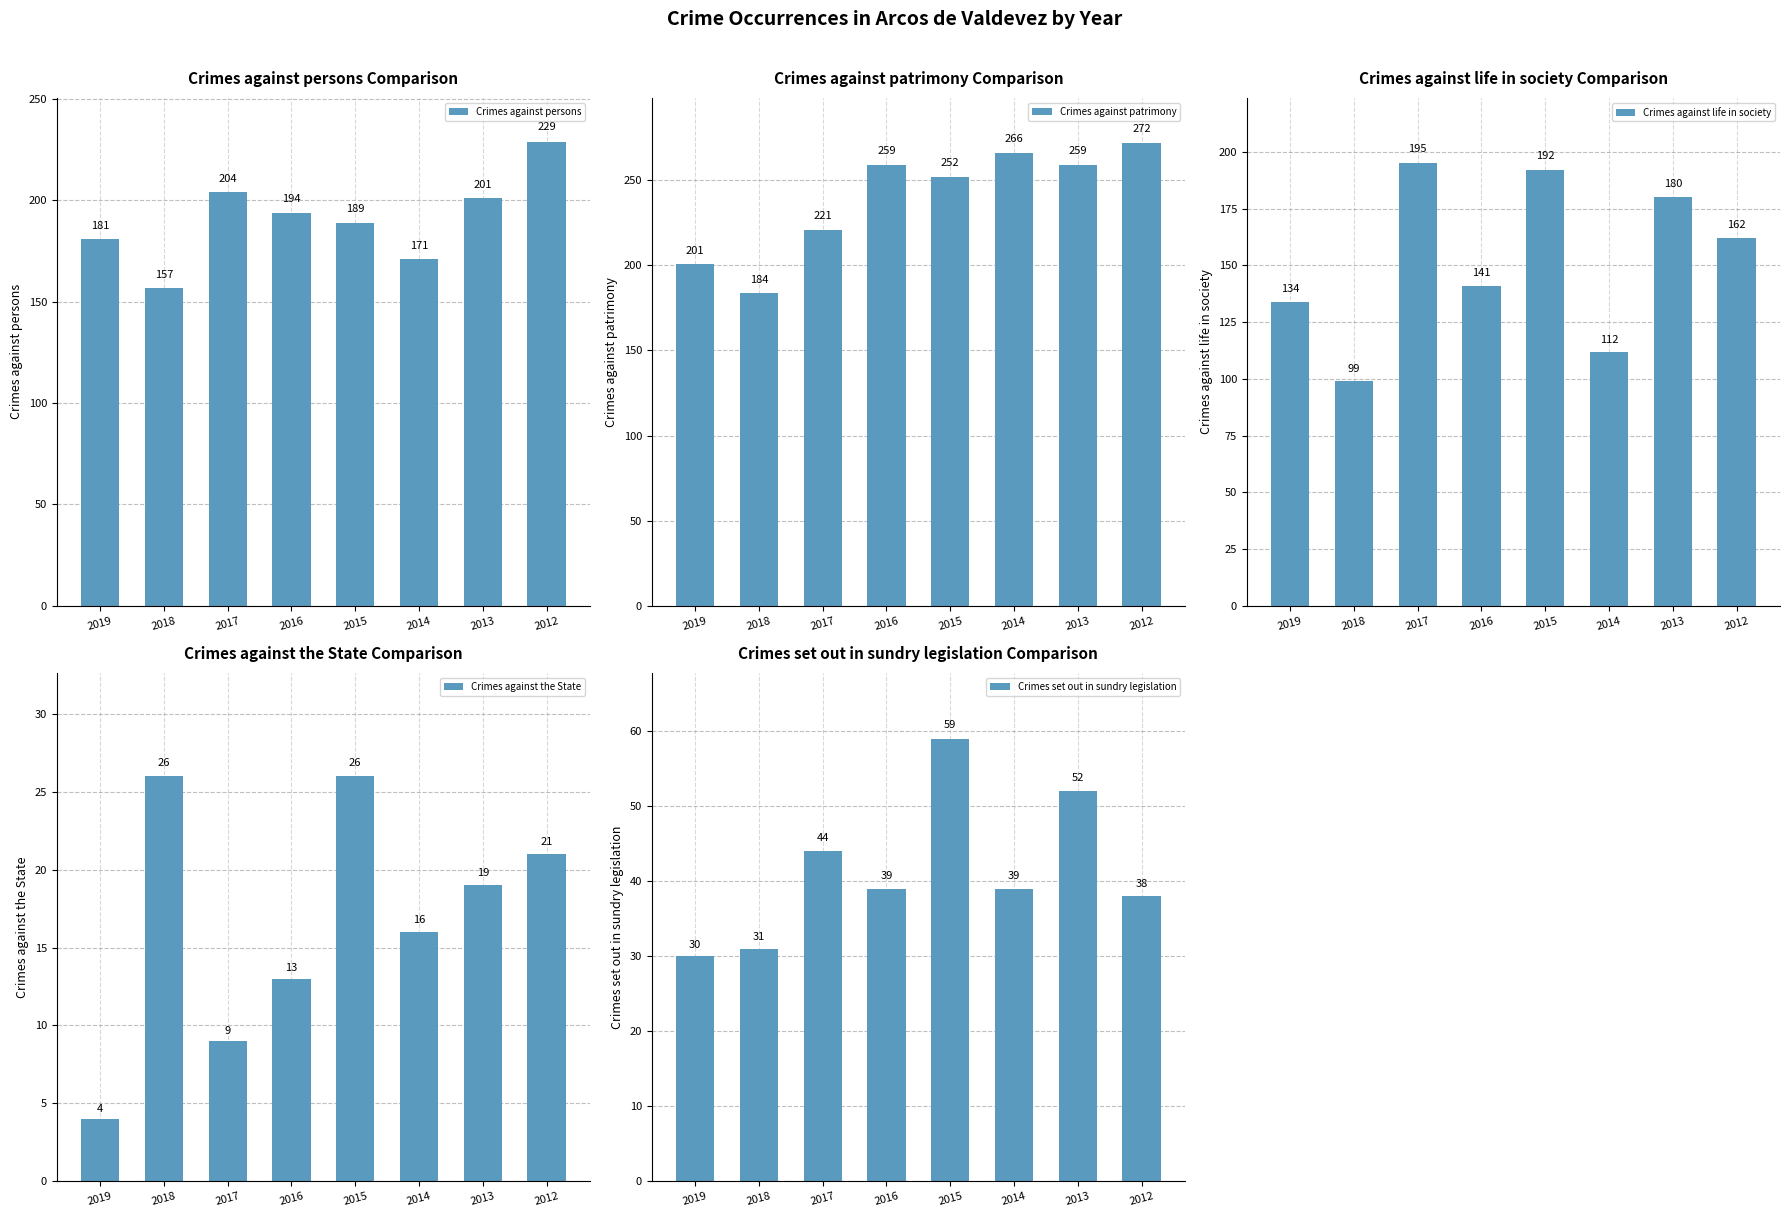

What is the spread (max minus min) of values at 2012?

251